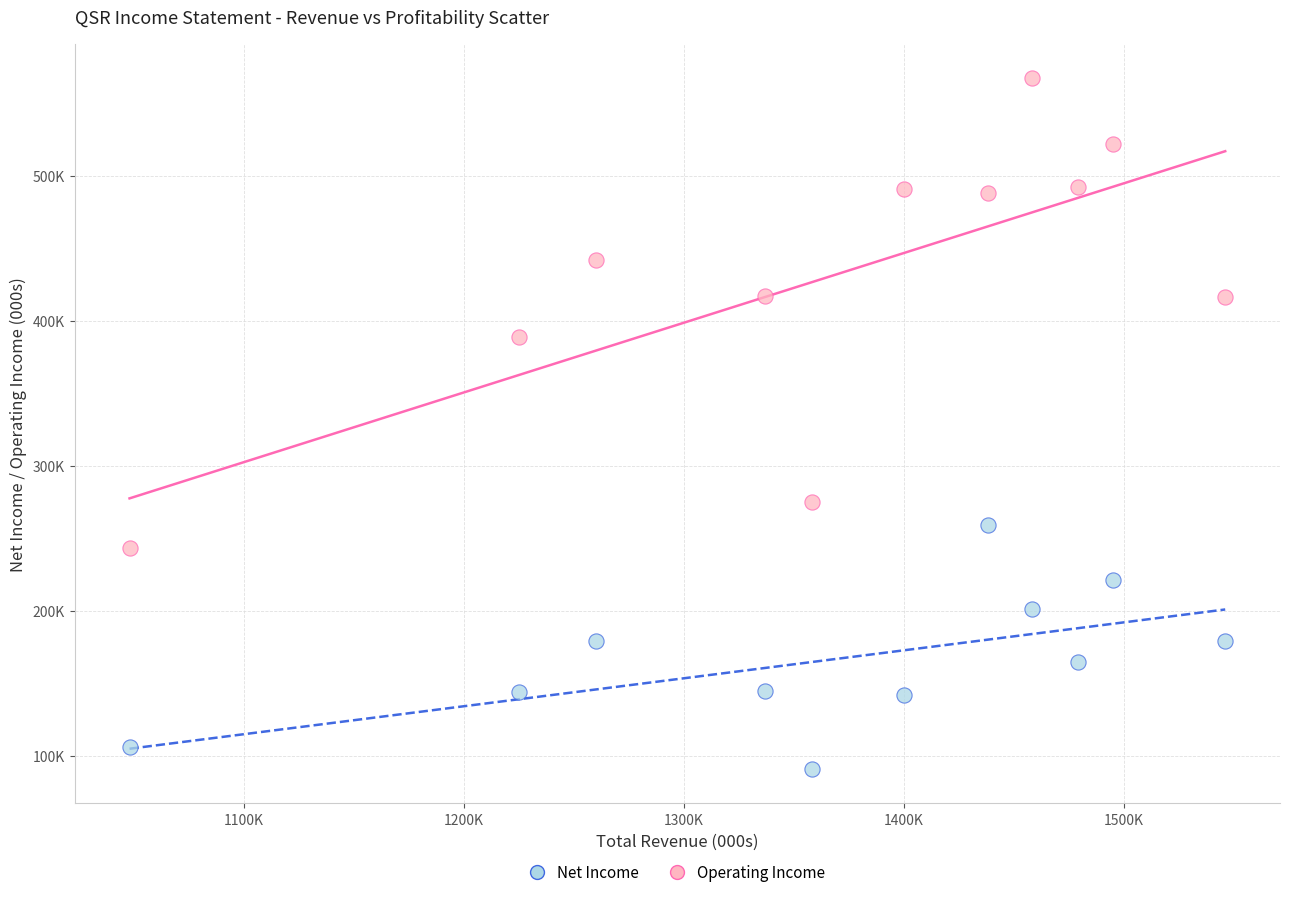

Which series contains the lowest Y value?

Net Income